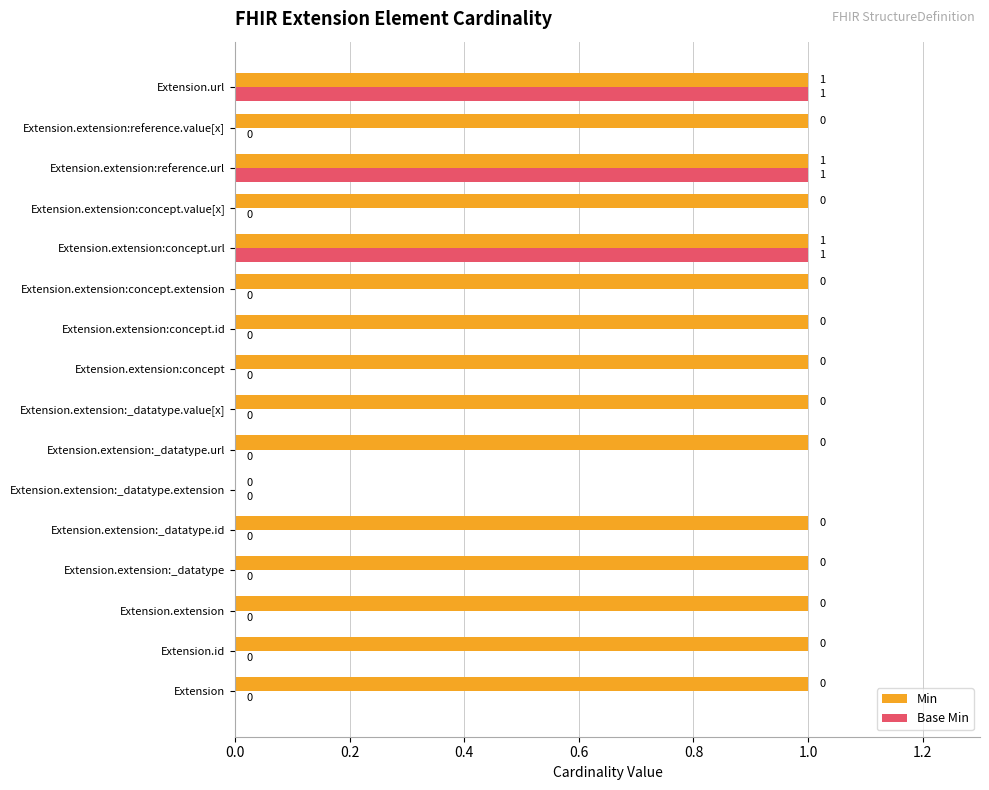

Is it true that Min equals 2 at Extension.extension:_datatype.value[x]?

False